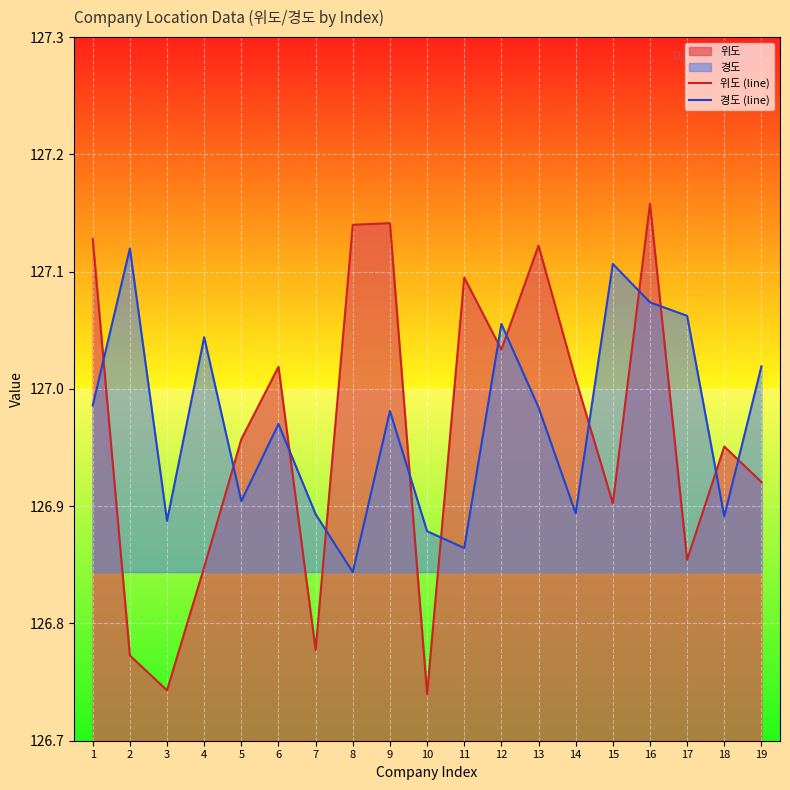

What is the value of the 위도 (line) point at the 15th from the left?

126.9